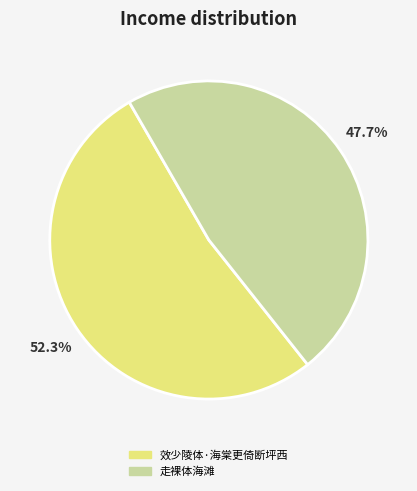

To the nearest percent, what is the difference between the largest and smallest slice percentages?

5%